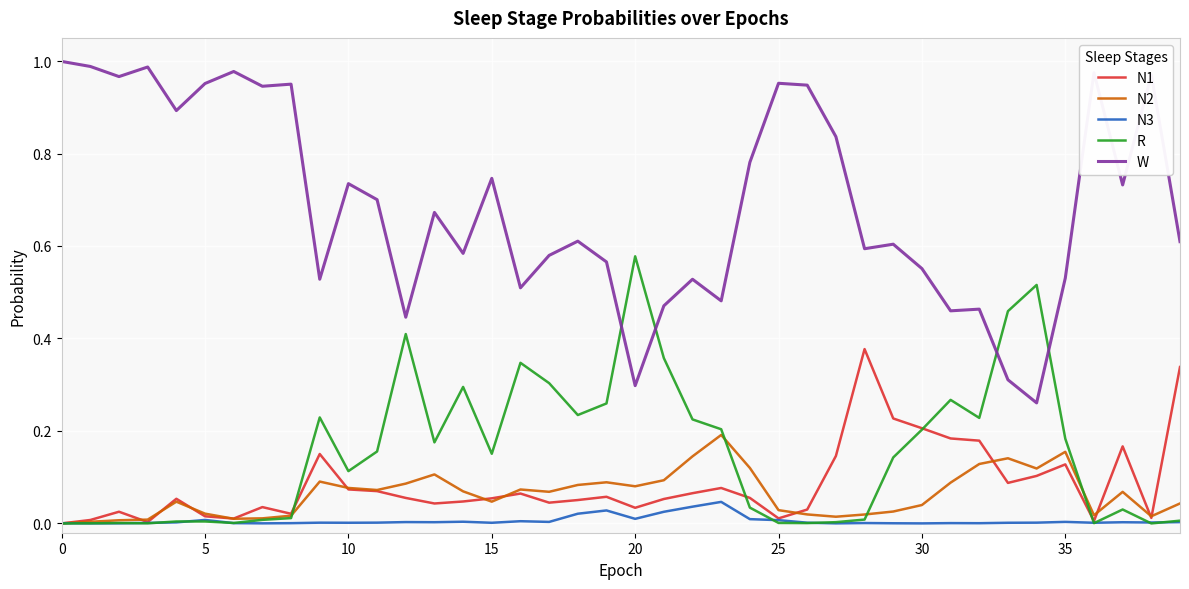

Which series has the widest spread of values?

W